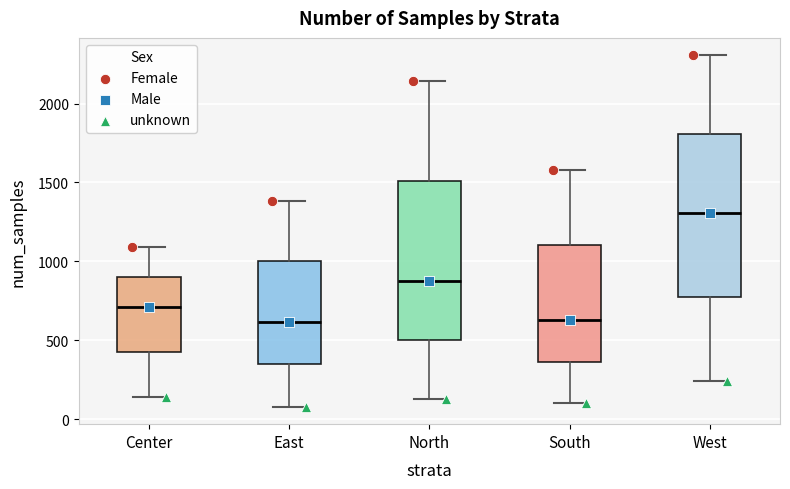

Where does the median line of the box for South sit on the y-axis? The values are not printed on the chart, so give them approximately, as read against the axis.

650